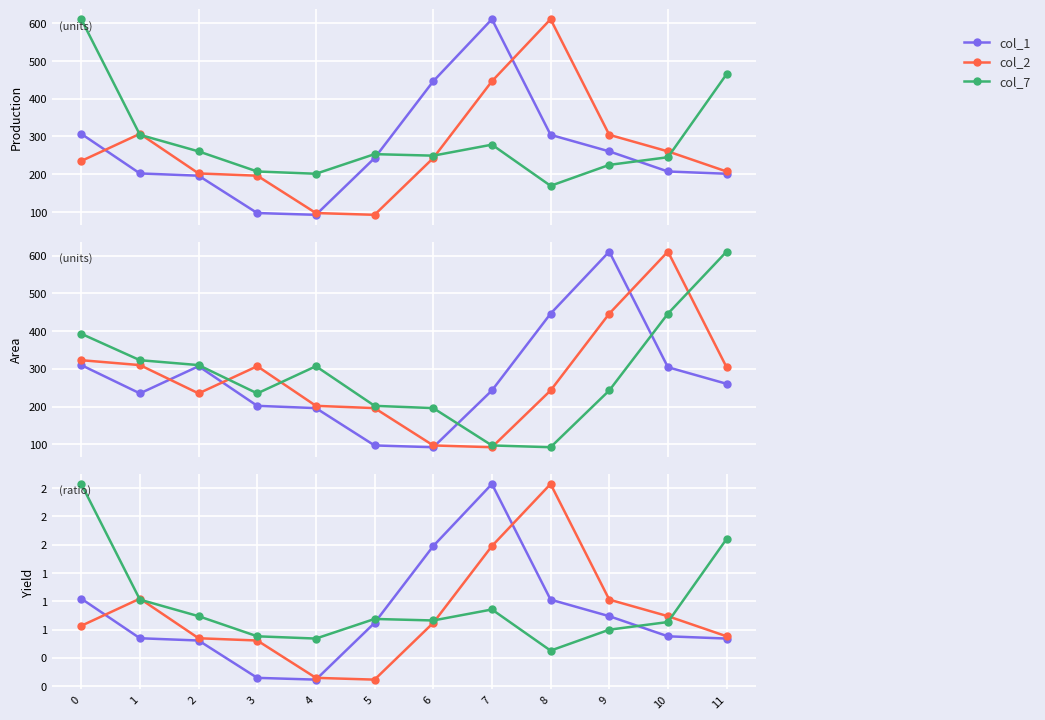

The col_3 series shows 130.5 at 5. True or false?

False